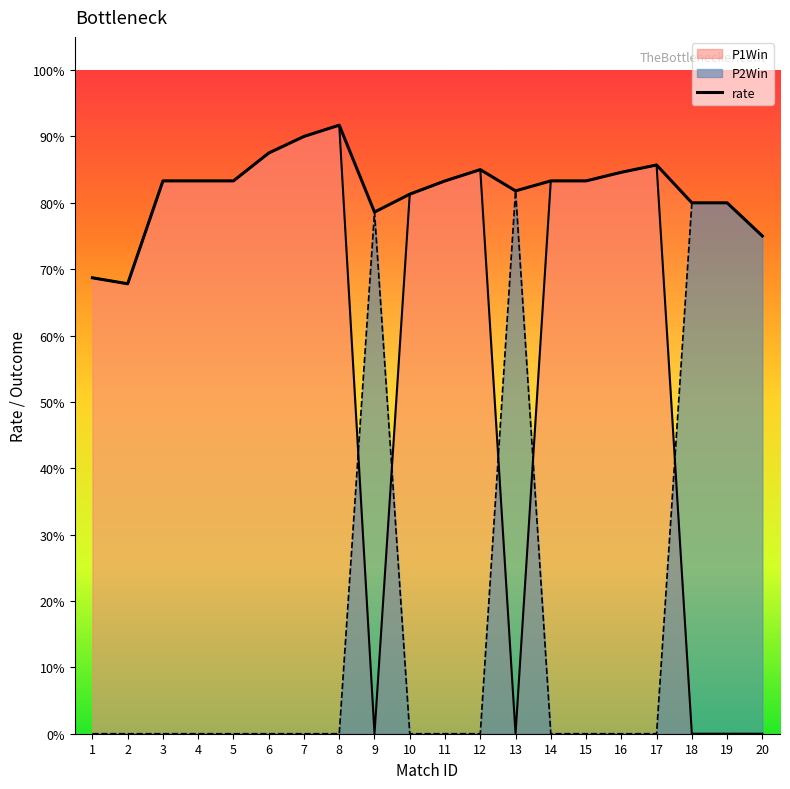

Rank the categories by value from lowest to highest.

2, 1, 20, 9, 18, 19, 10, 13, 3, 4, 5, 11, 14, 15, 16, 12, 17, 6, 7, 8